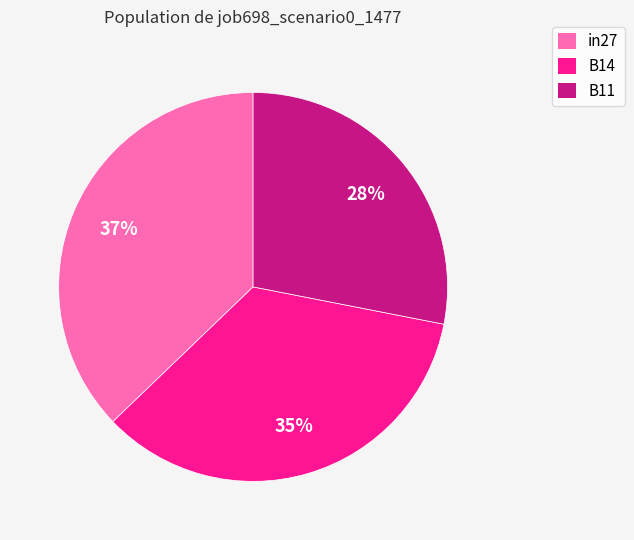

To the nearest percent, what portion does B14 represent?

35%